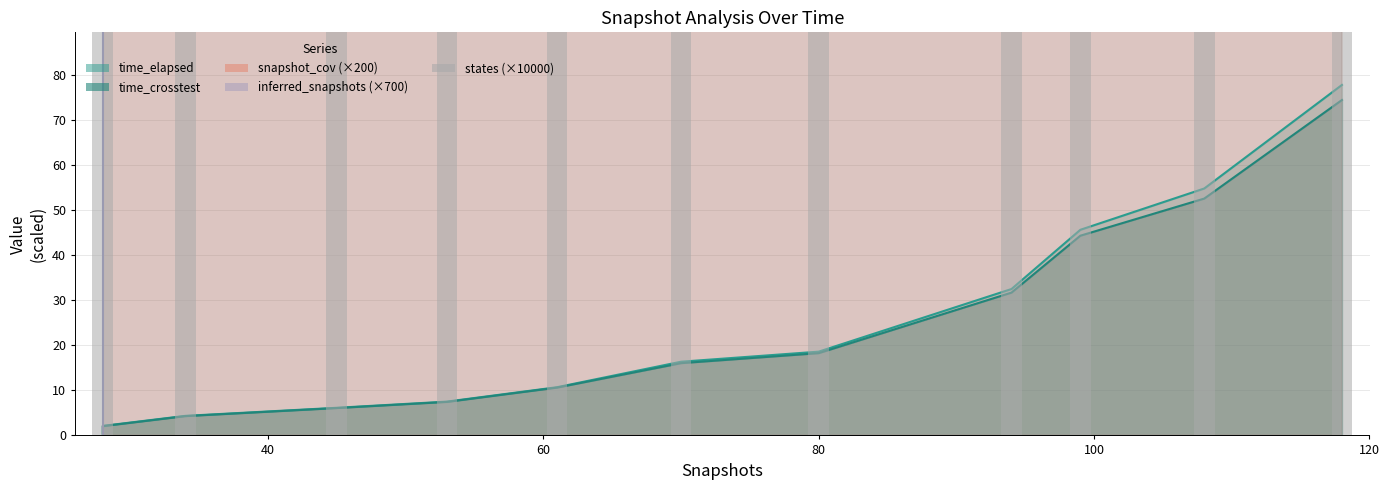

True or false: the data shows 17009 at 100.

False